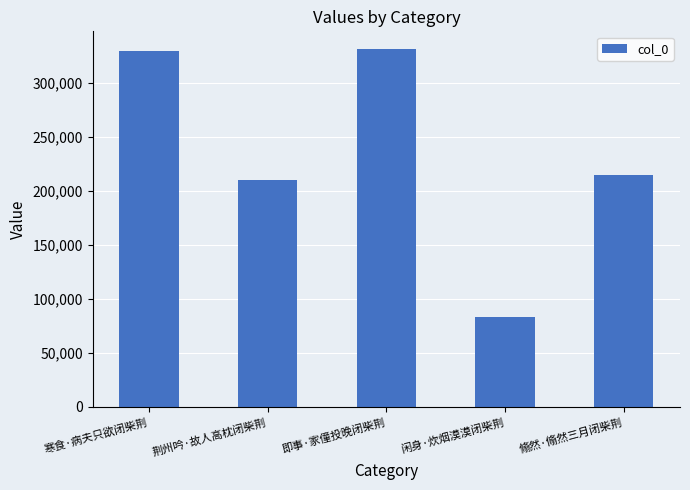

What is the average value?

233424